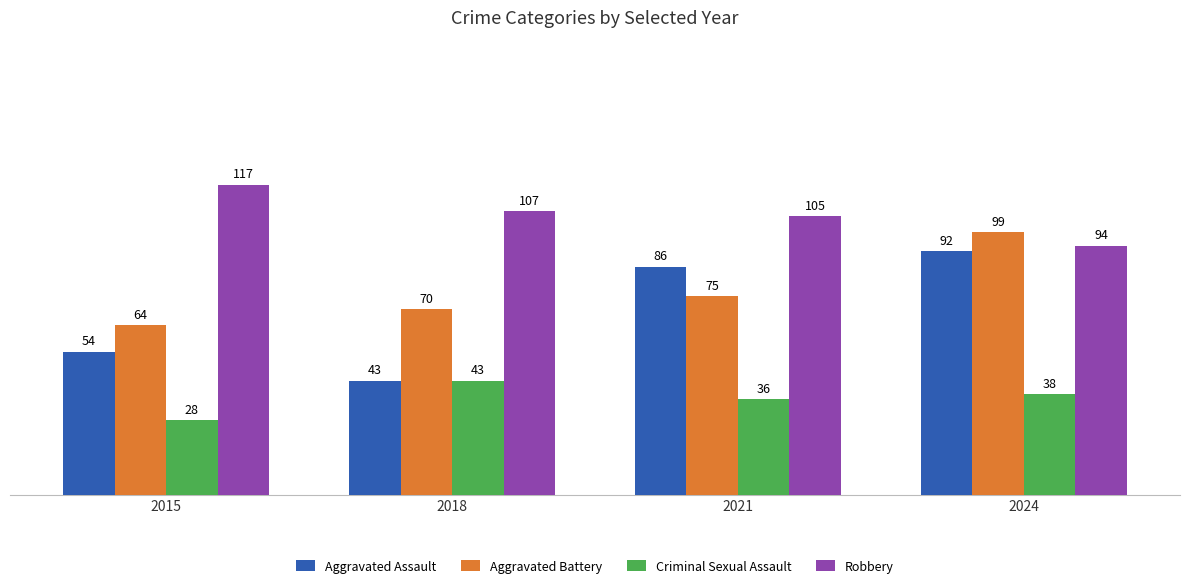

What is the difference between the Robbery values at 2021 and 2018?

2